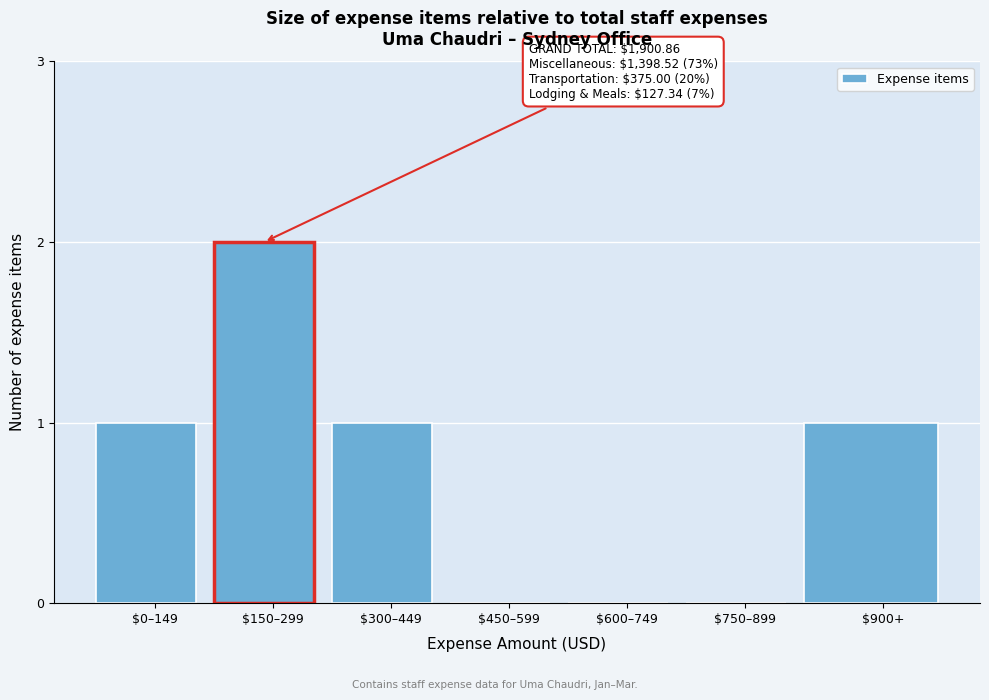

At which category does the chart reach its peak across all series?

$150–299